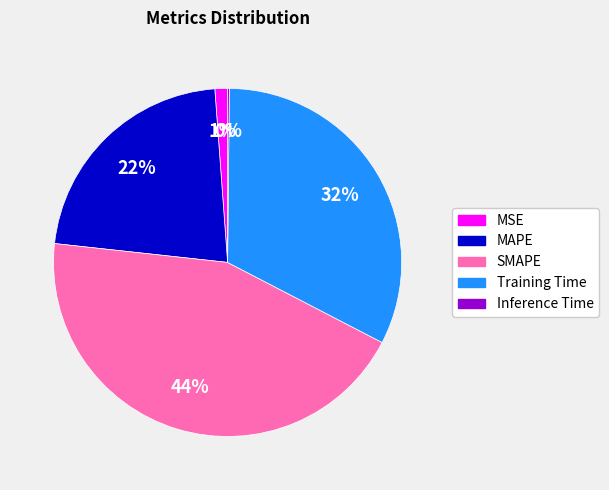

Combined, do MSE and SMAPE account for over 50%?

No